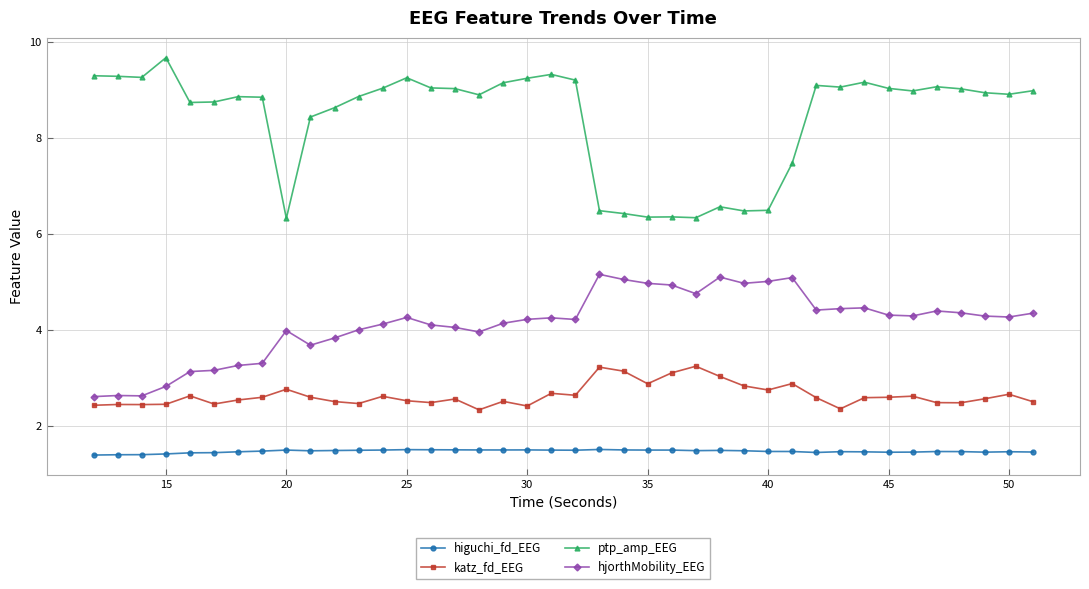

Which series has the largest range (max minus min)?

ptp_amp_EEG